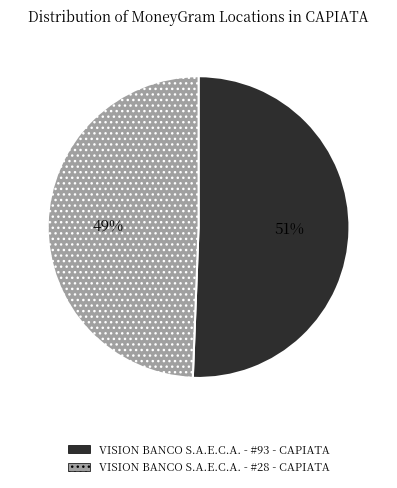

Which has a higher value, VISION BANCO S.A.E.C.A. - #93 - CAPIATA or VISION BANCO S.A.E.C.A. - #28 - CAPIATA?

VISION BANCO S.A.E.C.A. - #93 - CAPIATA